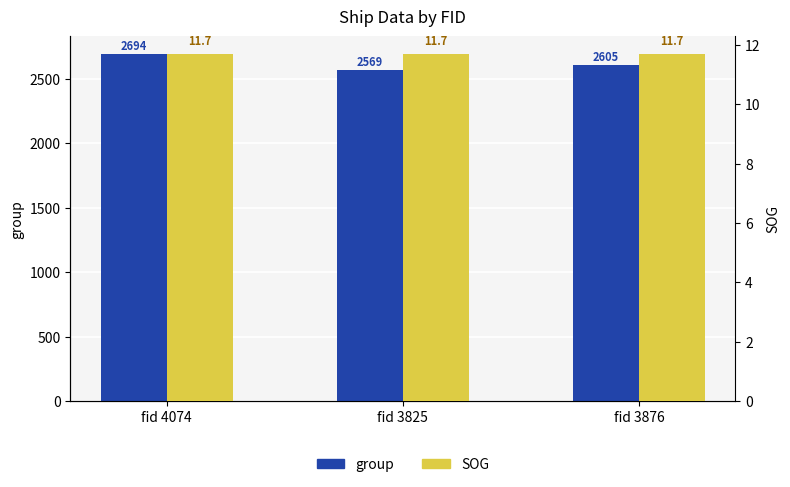

Between fid 4074 and fid 3825, which series saw the biggest shift?

group